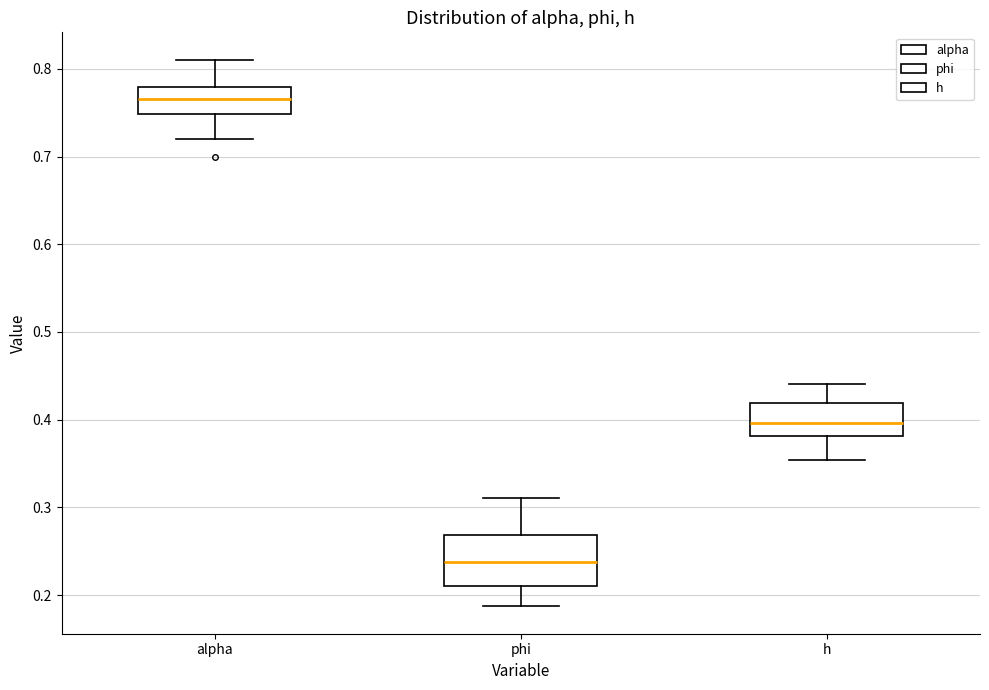

Reading left to right, read every box against the y-axis: the position of its median line, the range the box covers, and the ends of its whiskers. The values are not printed on the chart, so give them approximately, as read against the axis.

alpha: median 0.77, box 0.75 to 0.78, whiskers 0.72 to 0.81
phi: median 0.24, box 0.21 to 0.27, whiskers 0.19 to 0.31
h: median 0.40, box 0.38 to 0.42, whiskers 0.35 to 0.44